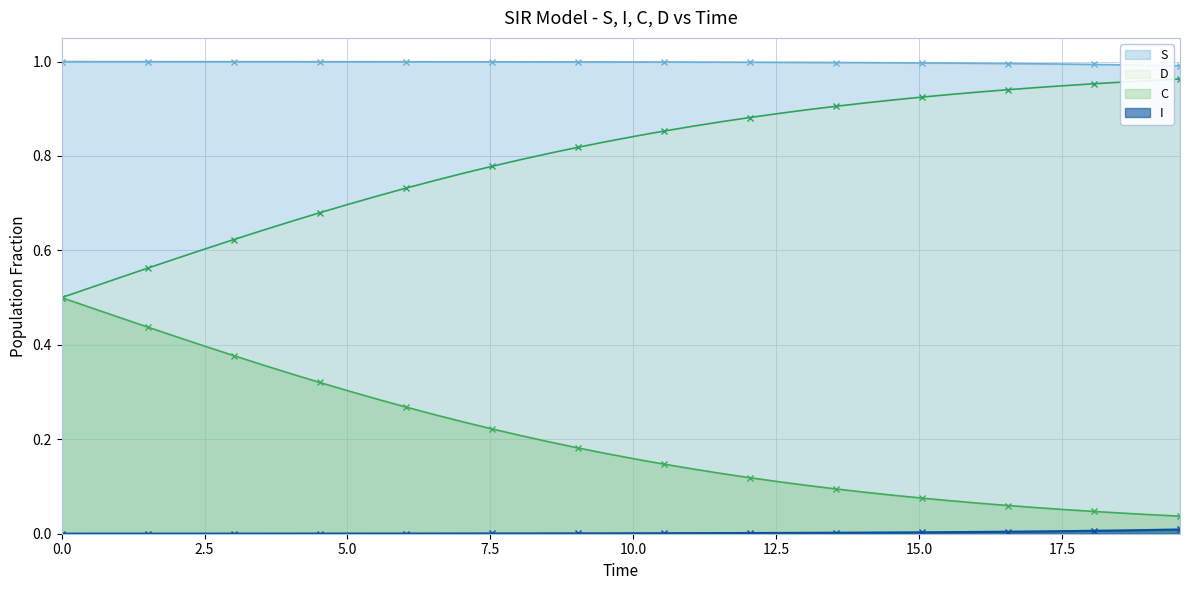

True or false: C and I intersect in this chart.

False